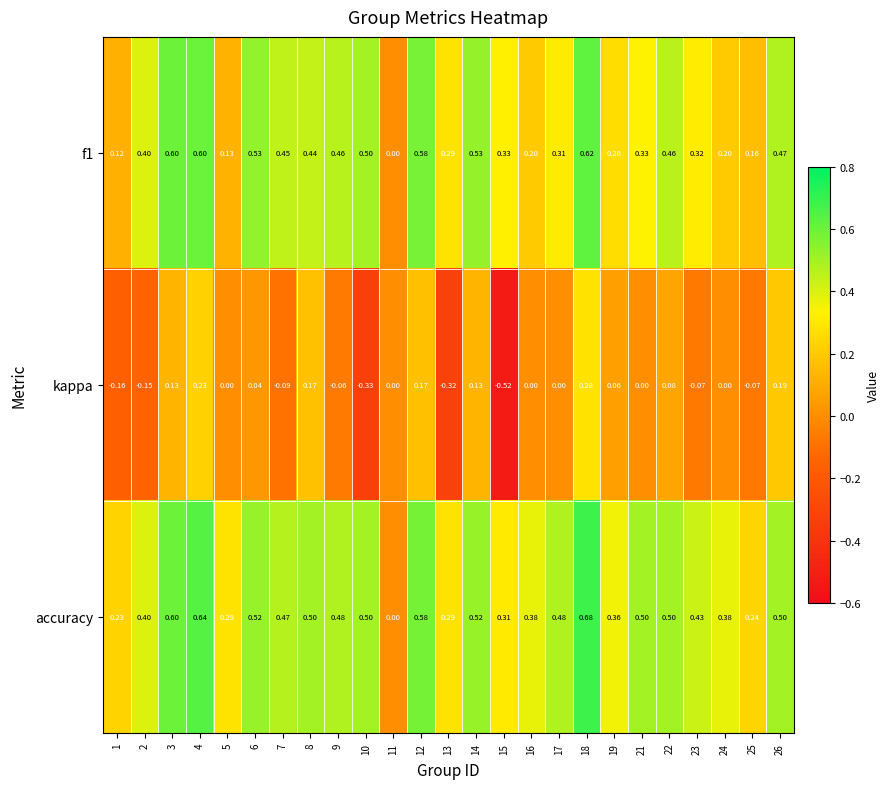

Which series changed the most between 2 and 19?

kappa